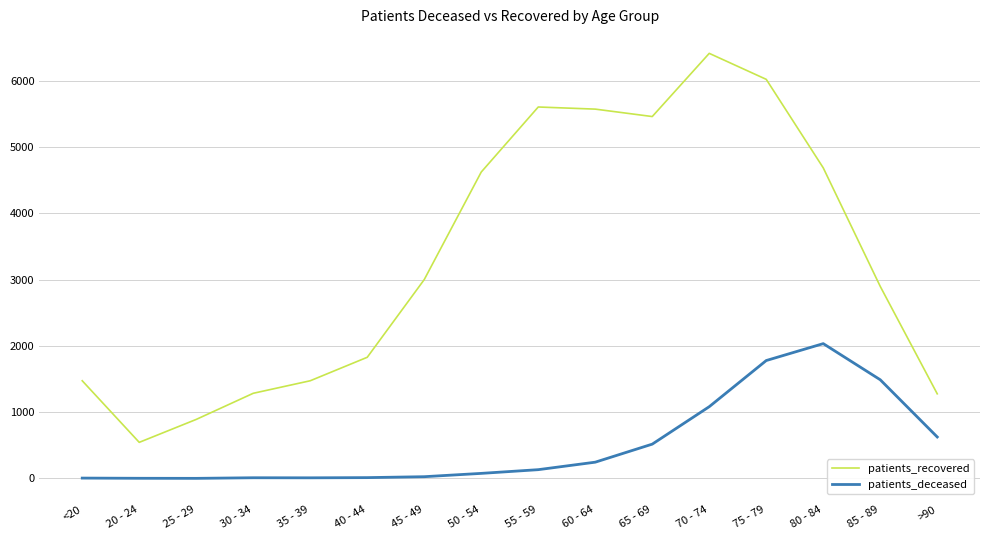

Rank the series at 30 - 34 from lowest to highest value.

patients_deceased, patients_recovered